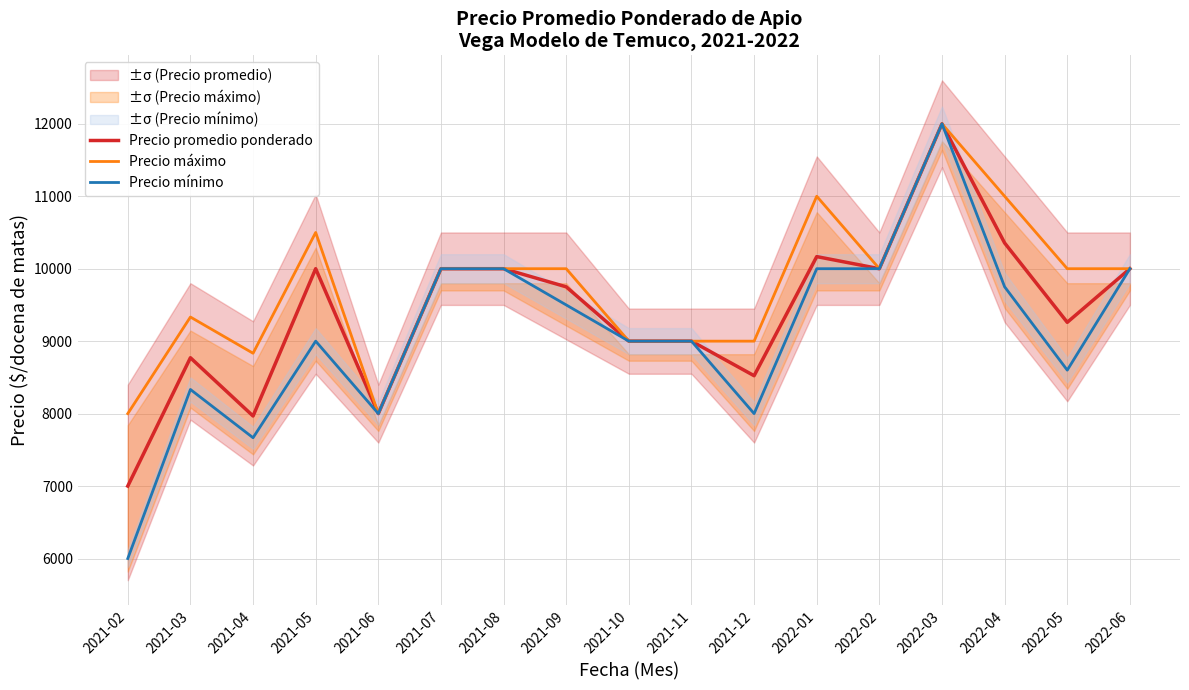

At how many categories does at least one series exceed 9692?

10